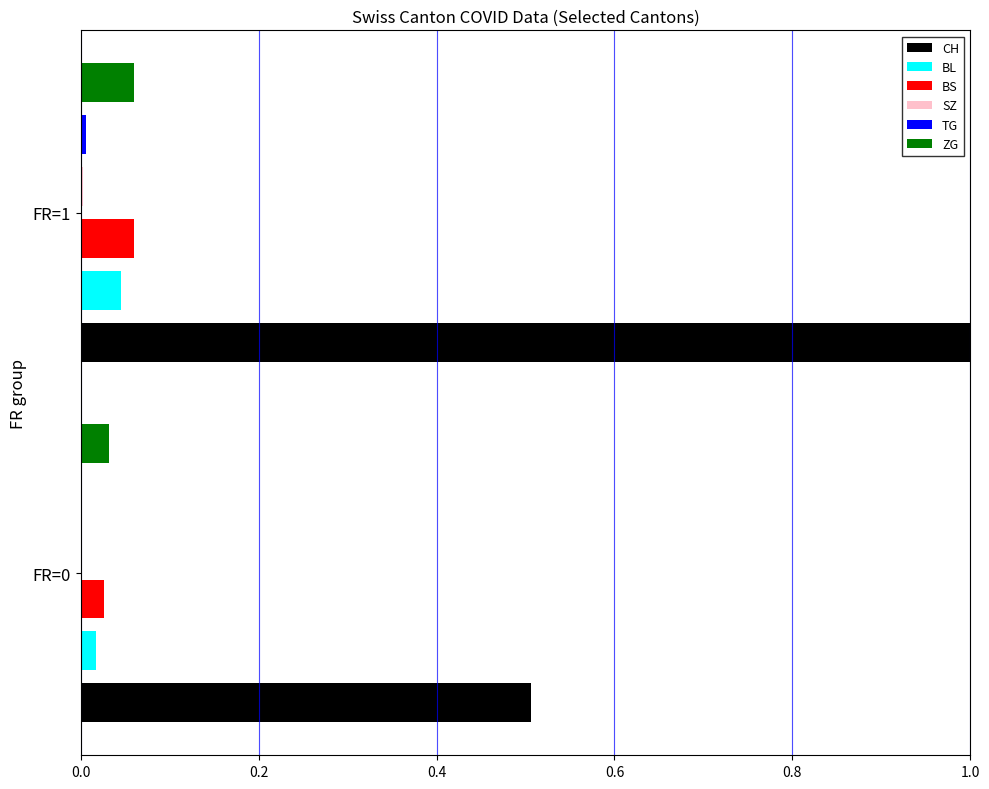

How many categories are shown in the chart?

2